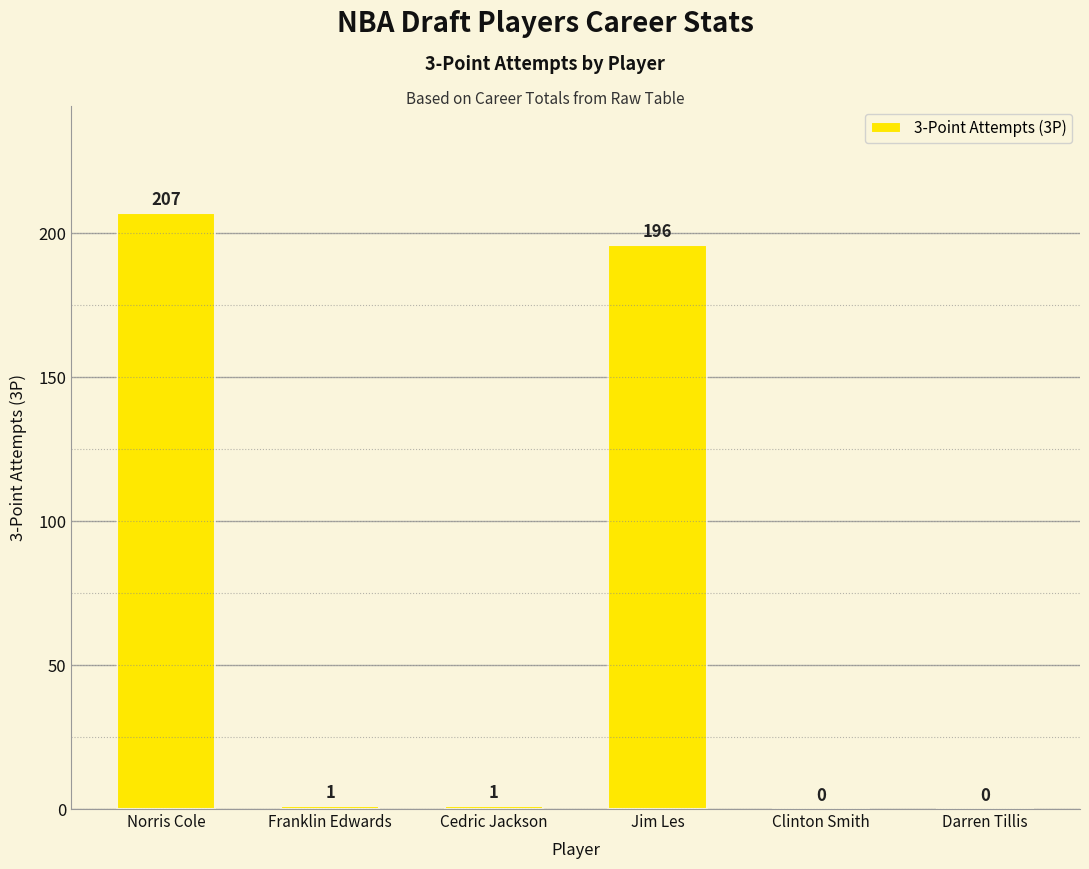

What is the sum of the values at Jim Les and Darren Tillis?

196